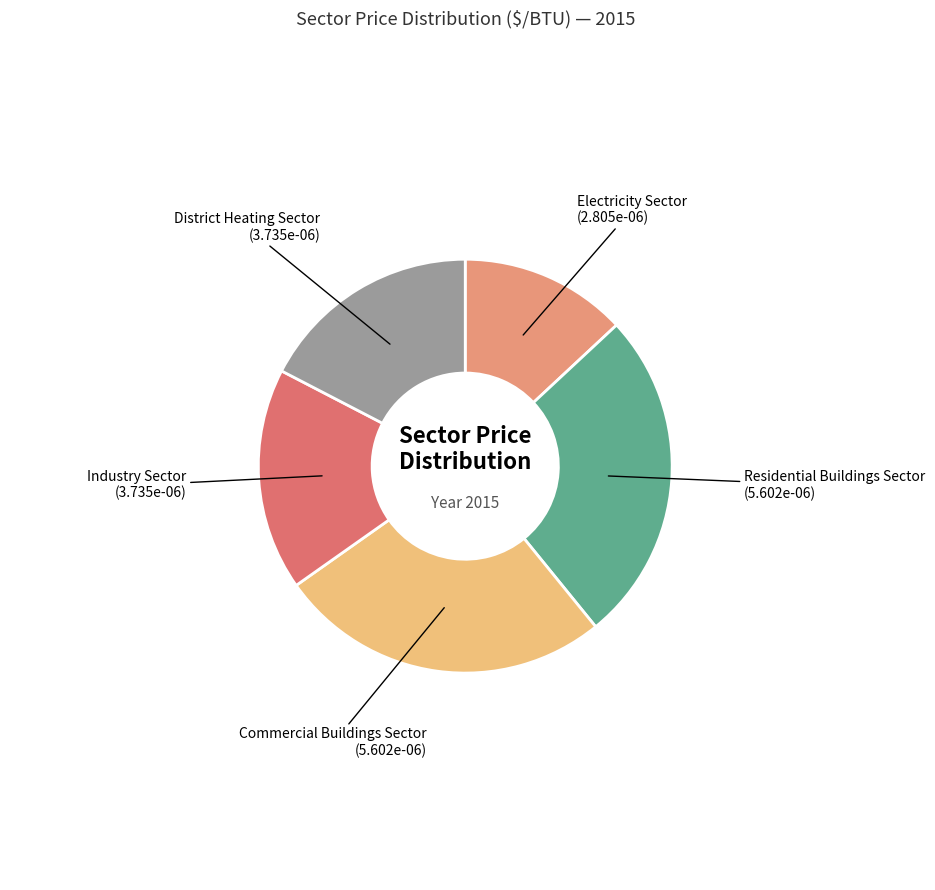

Is there any slice that represents more than half of the pie?

No